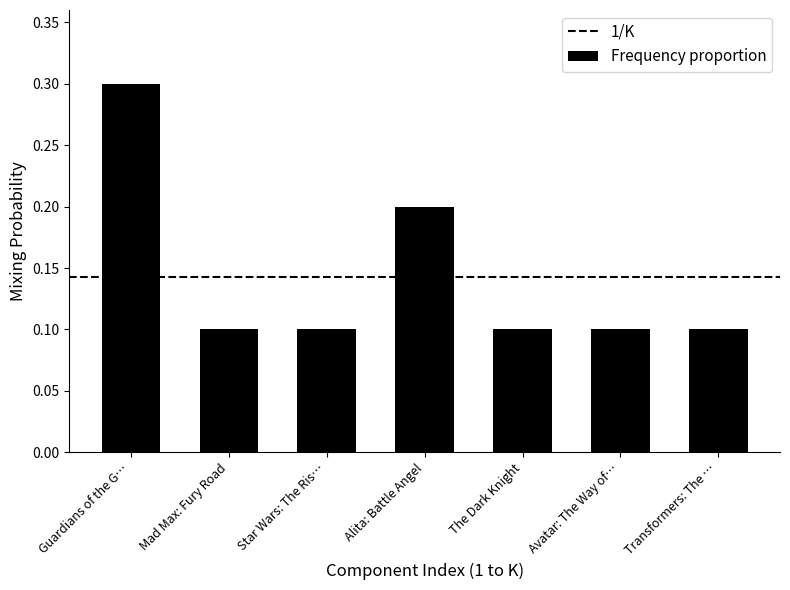

Count the values in the range 0 to 1.

7